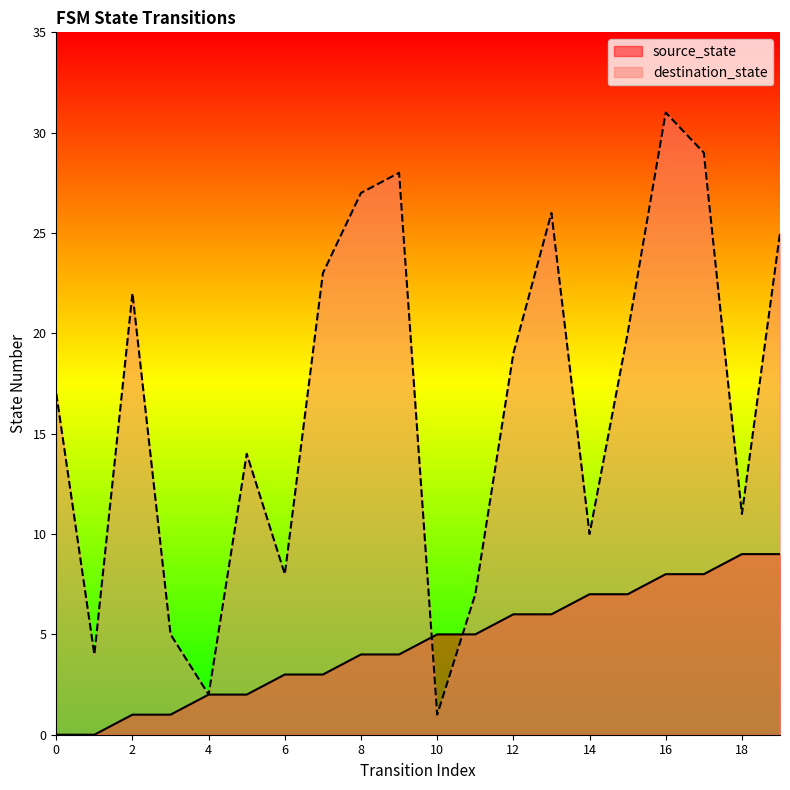

At which category does destination_state reach its first local valley?

1